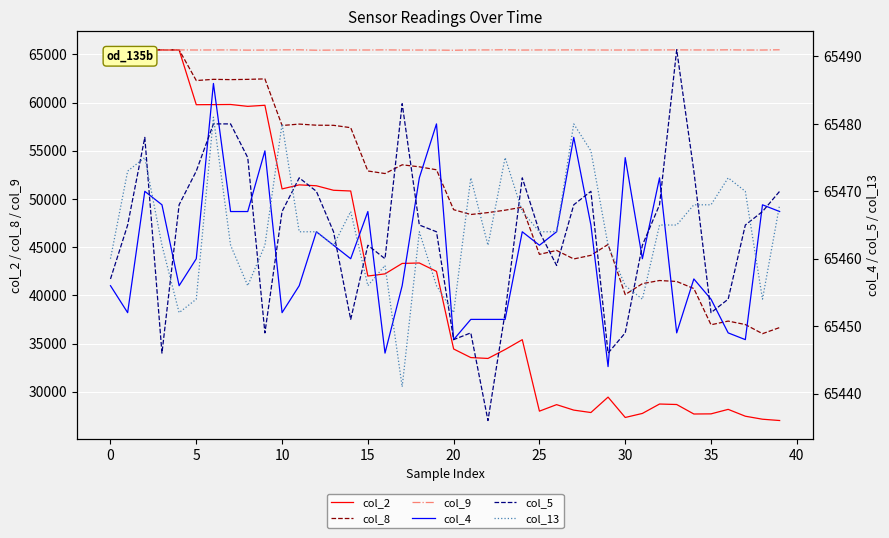

Is it true that col_4 equals 20307 at 30?

False